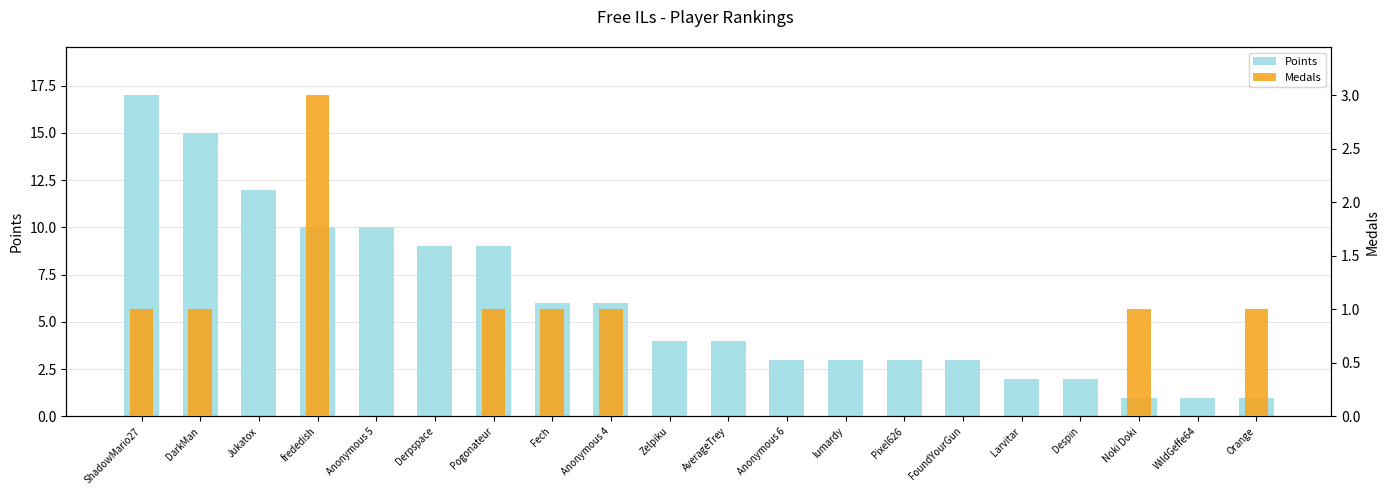

The Points series shows 18 at Anonymous 5. True or false?

False